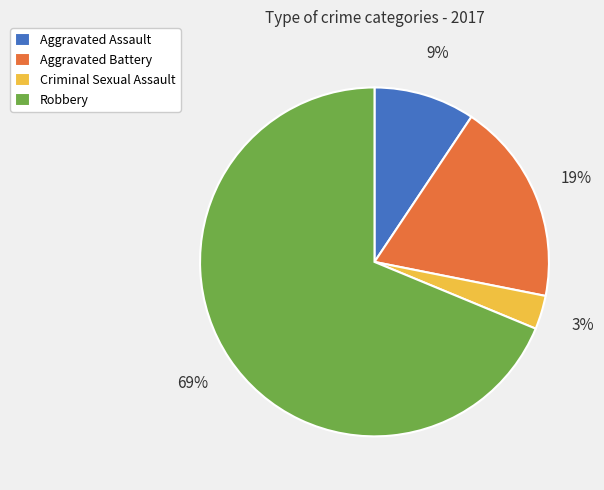

Count the number of slices in the pie.

4